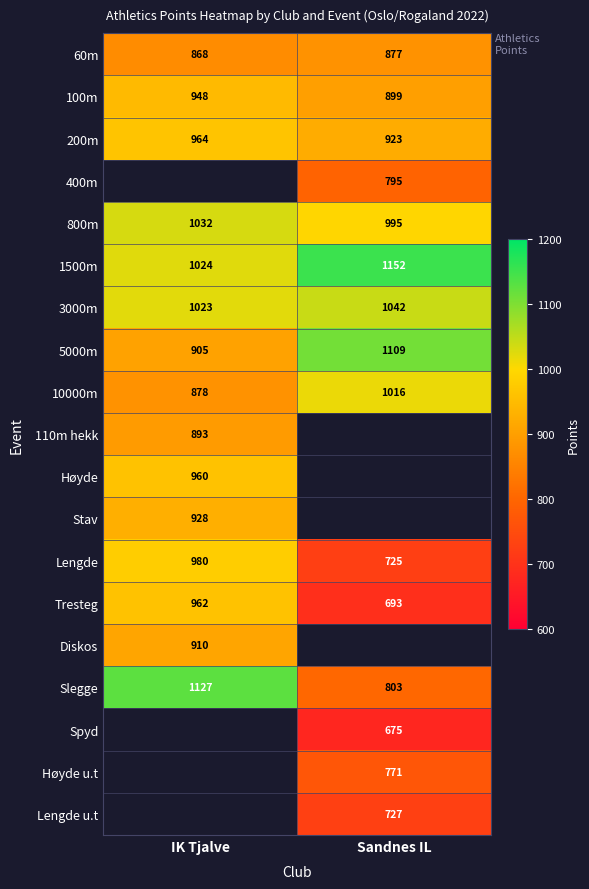

What is the difference between the highest and lowest values at Sandnes IL?

477.0